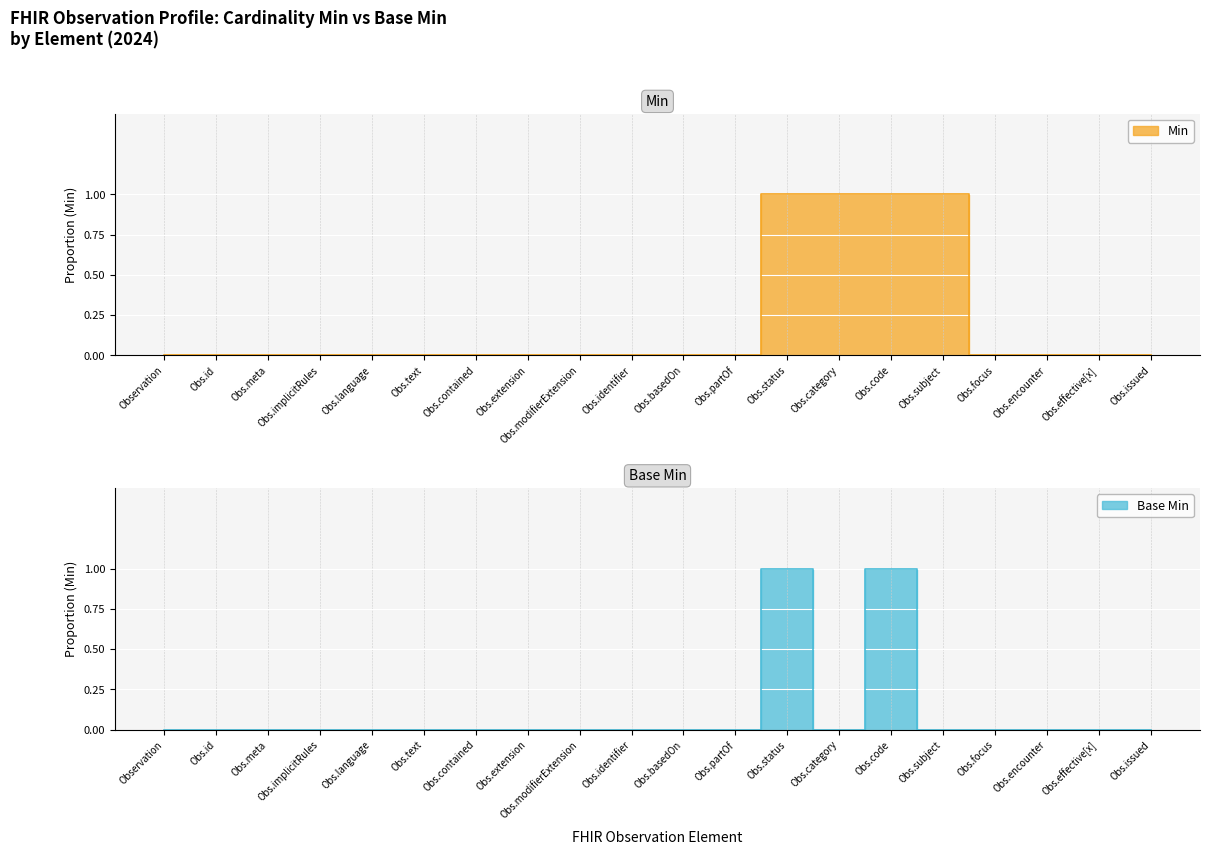

Which category has the lowest value in the Min series?

Observation